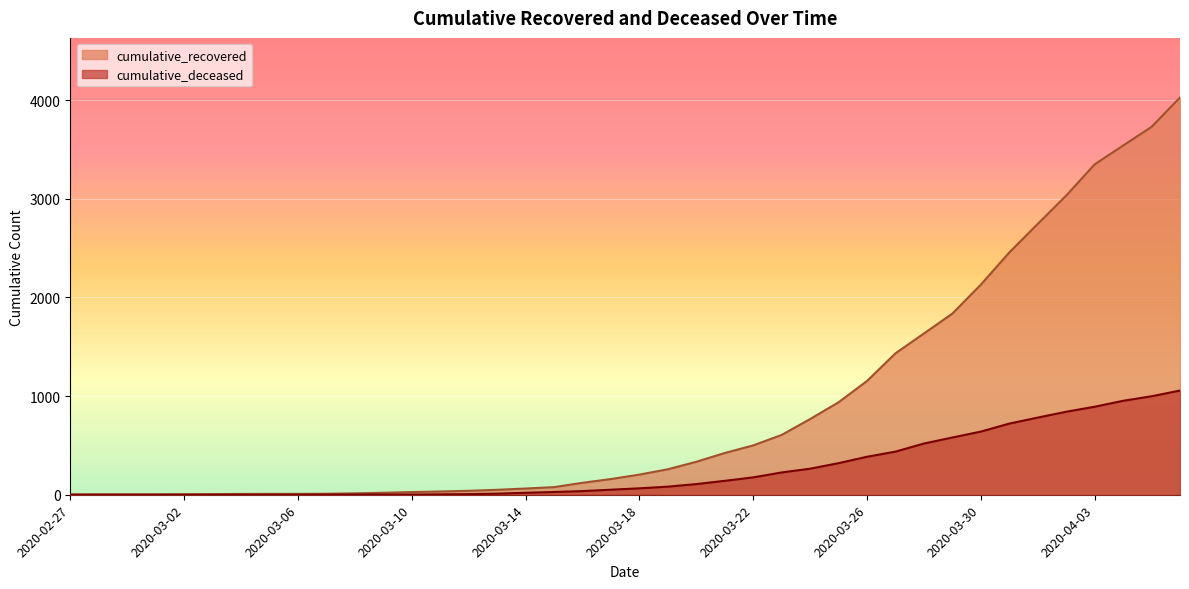

True or false: cumulative_deceased and cumulative_recovered cross at least once.

False